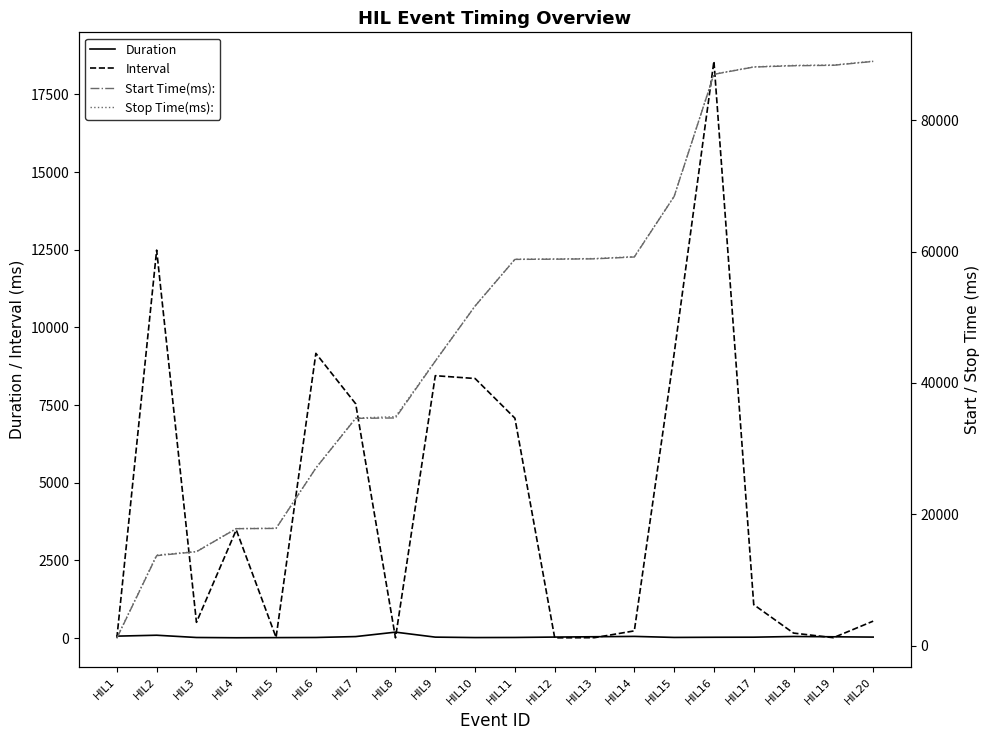

Which series has the widest spread of values?

Start Time(ms):